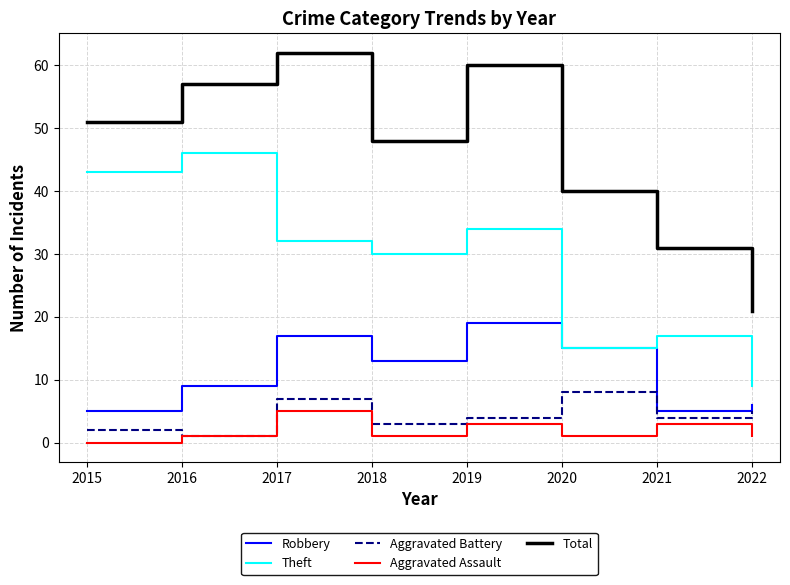

Does the chart have visible grid lines?

Yes